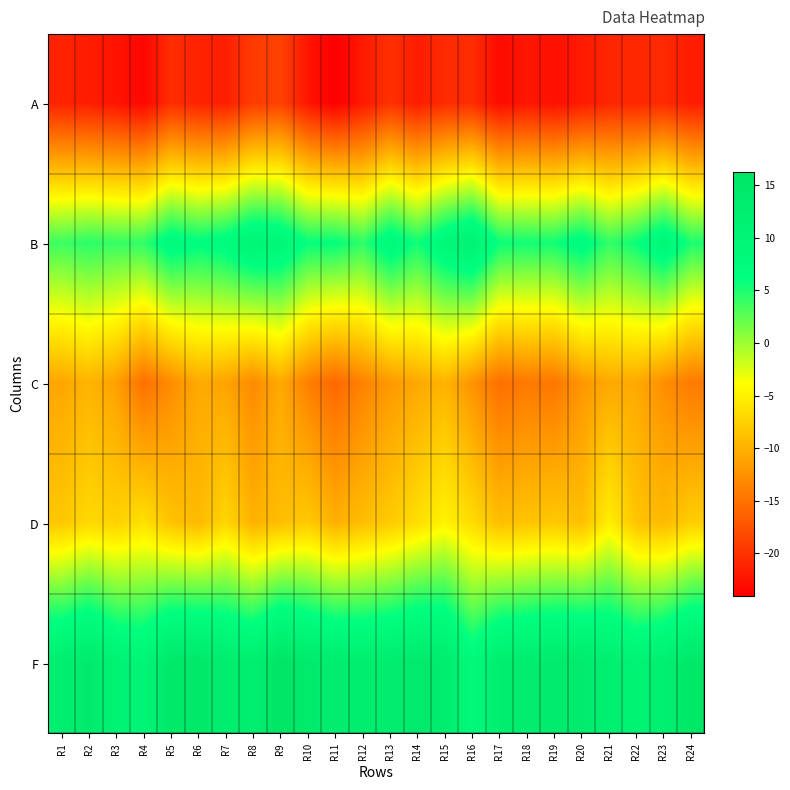

Reading left to right, what are all the values shown in this chart?

A: R1=-21.2	R2=-21.7	R3=-22.4	R4=-23.4	R5=-20.4	R6=-21.2	R7=-21.5	R8=-19.2	R9=-18.8	R10=-22.2	R11=-24.0	R12=-21.9	R13=-20.1	R14=-21.7	R15=-20.6	R16=-20.4	R17=-23.1	R18=-22.1	R19=-22.7	R20=-21.8	R21=-20.9	R22=-20.9	R23=-20.6	R24=-21.7
B: R1=3.8	R2=4.5	R3=4.0	R4=4.3	R5=7.9	R6=6.6	R7=7.5	R8=10.2	R9=9.3	R10=6.0	R11=6.1	R12=4.4	R13=8.3	R14=5.5	R15=8.9	R16=11.2	R17=5.8	R18=5.4	R19=5.5	R20=7.5	R21=4.3	R22=5.8	R23=9.1	R24=5.1
C: R1=-10.8	R2=-9.8	R3=-11.3	R4=-15.1	R5=-12.9	R6=-10.6	R7=-11.0	R8=-13.0	R9=-10.6	R10=-13.9	R11=-15.8	R12=-13.6	R13=-11.9	R14=-10.7	R15=-9.8	R16=-12.3	R17=-15.2	R18=-14.3	R19=-14.7	R20=-12.1	R21=-10.7	R22=-10.6	R23=-12.7	R24=-14.3
D: R1=-8.2	R2=-6.8	R3=-7.4	R4=-6.3	R5=-8.6	R6=-9.3	R7=-7.1	R8=-9.9	R9=-8.9	R10=-8.0	R11=-10.1	R12=-8.9	R13=-8.0	R14=-6.4	R15=-4.8	R16=-6.6	R17=-8.9	R18=-8.5	R19=-8.1	R20=-8.9	R21=-5.1	R22=-8.5	R23=-9.2	R24=-7.7
F: R1=12.3	R2=13.9	R3=10.8	R4=10.0	R5=14.7	R6=14.8	R7=12.9	R8=12.3	R9=16.2	R10=13.9	R11=13.0	R12=12.6	R13=13.0	R14=14.1	R15=13.2	R16=8.2	R17=12.5	R18=13.1	R19=13.7	R20=13.8	R21=12.2	R22=10.7	R23=12.2	R24=15.0